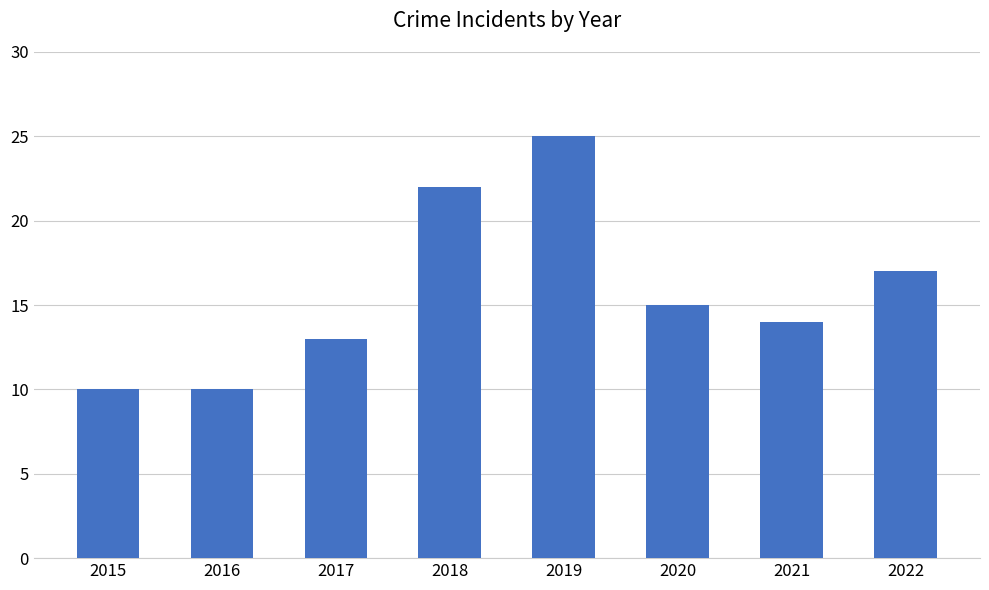

What is the sum of the values at 2017 and 2018?

35